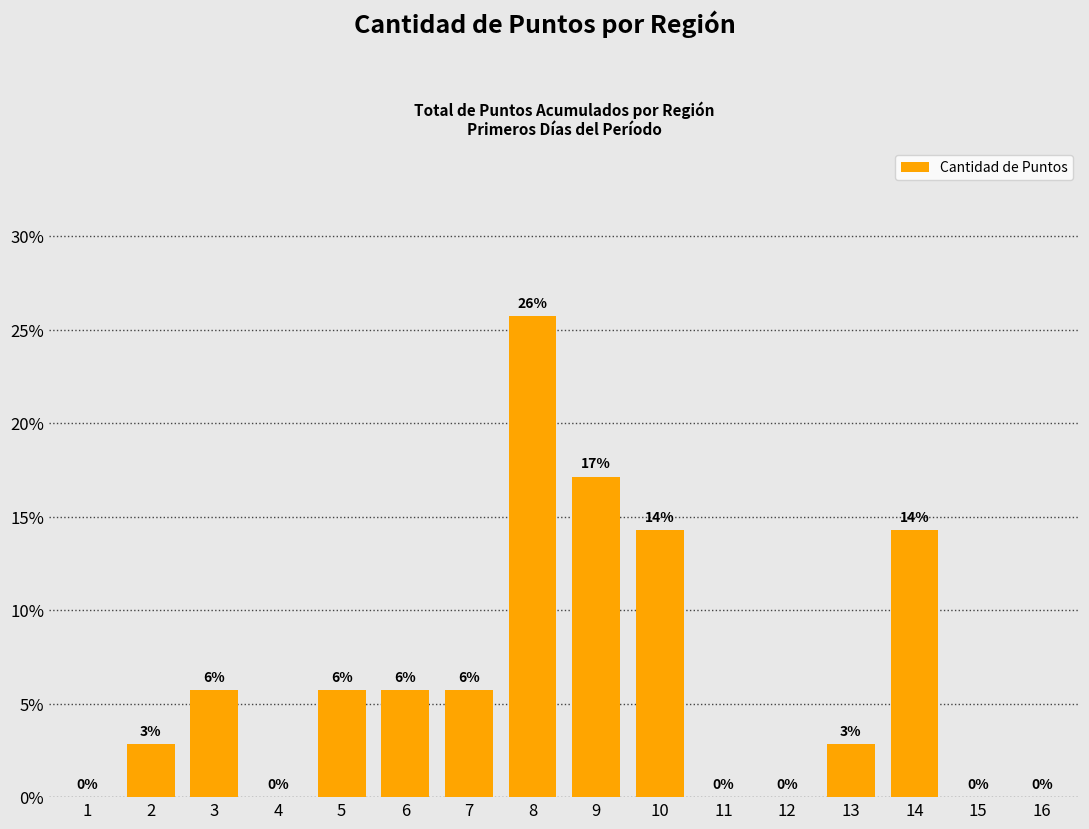

Rank the categories by value from lowest to highest.

1, 4, 11, 12, 15, 16, 2, 13, 3, 5, 6, 7, 10, 14, 9, 8